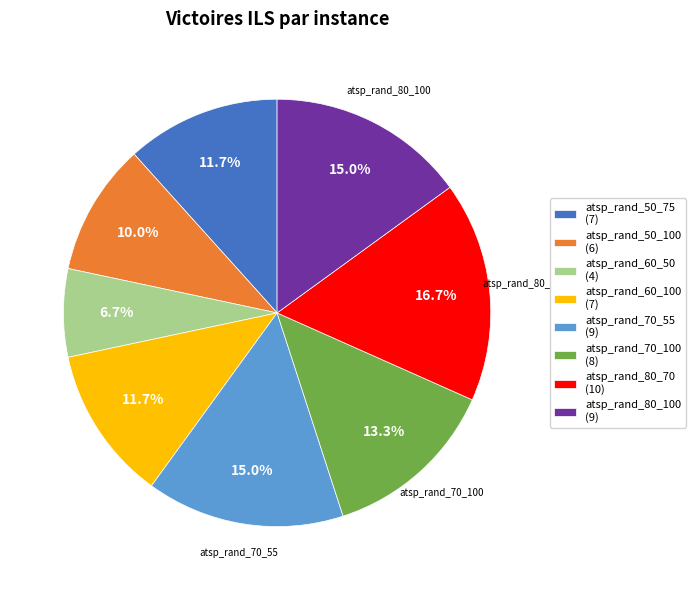

To the nearest percent, what is the difference between the largest and smallest slice percentages?

10%